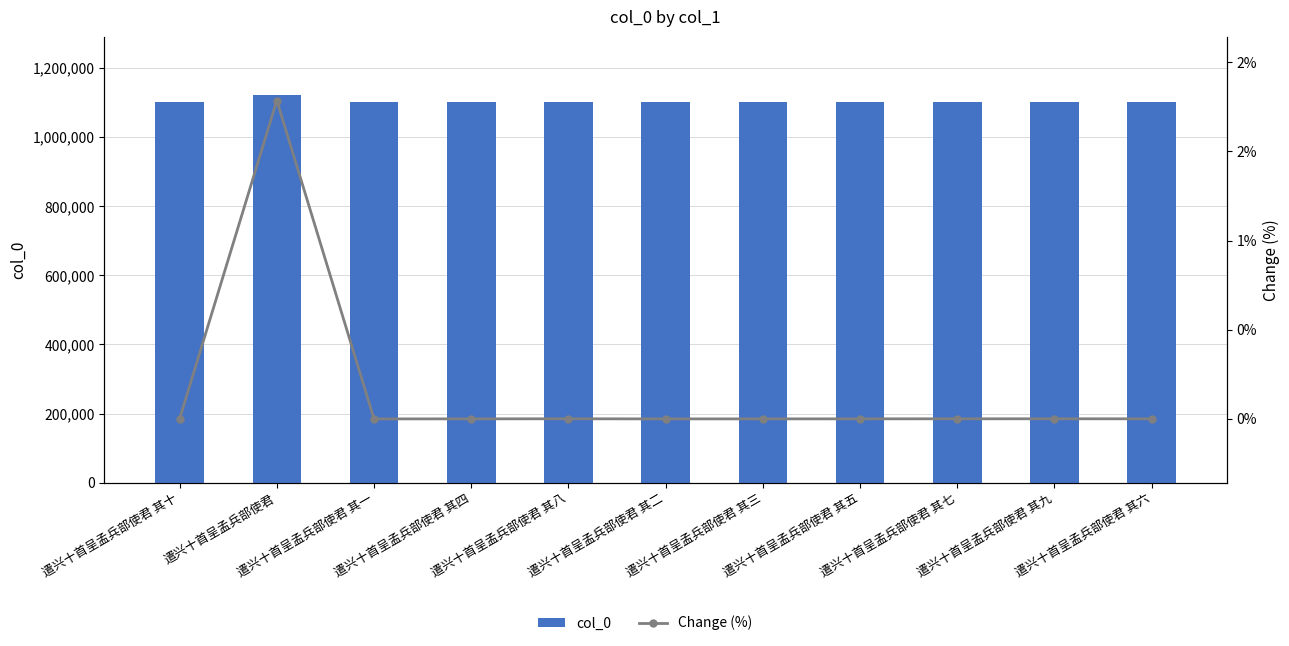

Reading left to right, what are all the values shown in this chart?

col_0: 遣兴十首呈孟兵部使君 其十=1102561.0	遣兴十首呈孟兵部使君=1122253.0	遣兴十首呈孟兵部使君 其一=1102552.0	遣兴十首呈孟兵部使君 其四=1102555.0	遣兴十首呈孟兵部使君 其八=1102559.0	遣兴十首呈孟兵部使君 其二=1102553.0	遣兴十首呈孟兵部使君 其三=1102554.0	遣兴十首呈孟兵部使君 其五=1102556.0	遣兴十首呈孟兵部使君 其七=1102558.0	遣兴十首呈孟兵部使君 其九=1102560.0	遣兴十首呈孟兵部使君 其六=1102557.0
Change (%): 遣兴十首呈孟兵部使君 其十=0.0	遣兴十首呈孟兵部使君=1.8	遣兴十首呈孟兵部使君 其一=-0.0	遣兴十首呈孟兵部使君 其四=-0.0	遣兴十首呈孟兵部使君 其八=-0.0	遣兴十首呈孟兵部使君 其二=-0.0	遣兴十首呈孟兵部使君 其三=-0.0	遣兴十首呈孟兵部使君 其五=-0.0	遣兴十首呈孟兵部使君 其七=-0.0	遣兴十首呈孟兵部使君 其九=-0.0	遣兴十首呈孟兵部使君 其六=-0.0